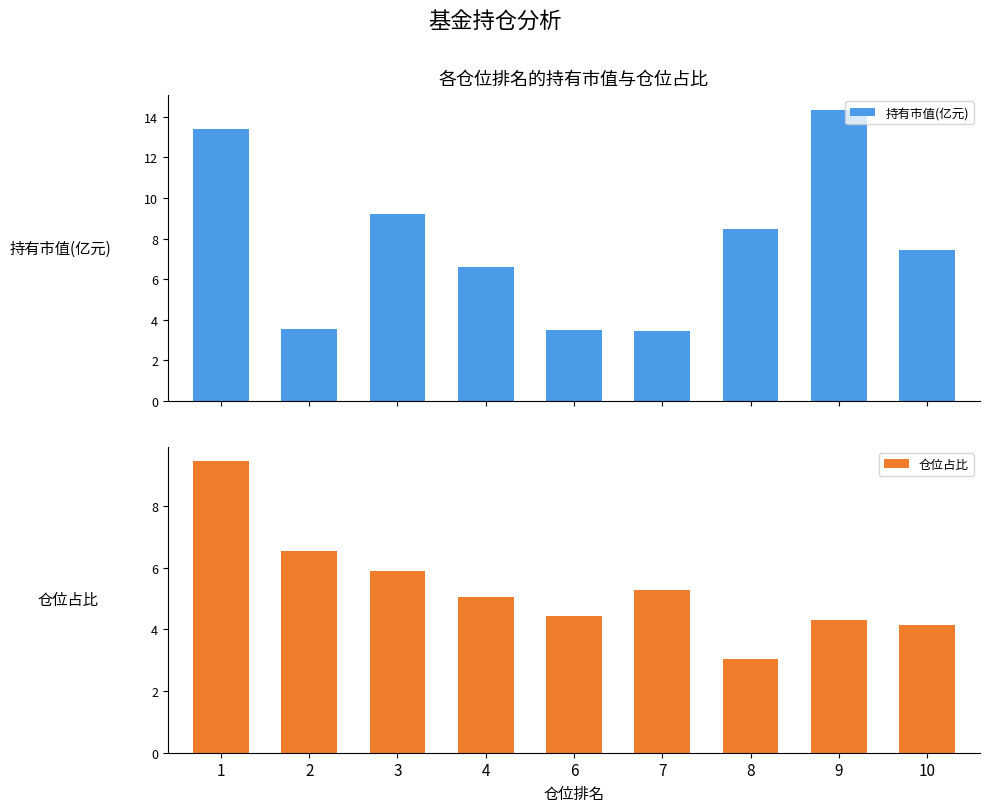

How many bars are there in total?

18